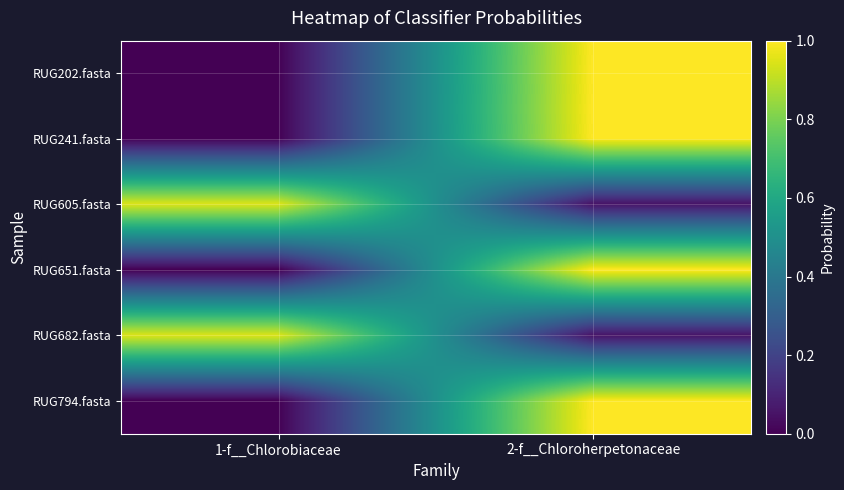

Reading right to left, what are all the values shown in this chart?

RUG202.fasta: 2-f__Chloroherpetonaceae=1.0	1-f__Chlorobiaceae=0.0
RUG241.fasta: 2-f__Chloroherpetonaceae=1.0	1-f__Chlorobiaceae=0.0
RUG605.fasta: 2-f__Chloroherpetonaceae=0.1	1-f__Chlorobiaceae=0.9
RUG651.fasta: 2-f__Chloroherpetonaceae=1.0	1-f__Chlorobiaceae=0.0
RUG682.fasta: 2-f__Chloroherpetonaceae=0.1	1-f__Chlorobiaceae=0.9
RUG794.fasta: 2-f__Chloroherpetonaceae=1.0	1-f__Chlorobiaceae=0.0